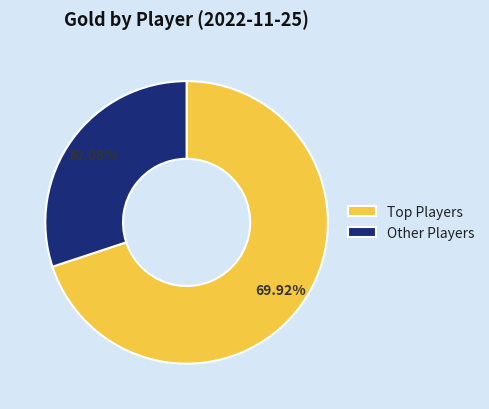

Which slice is the largest?

Top Players